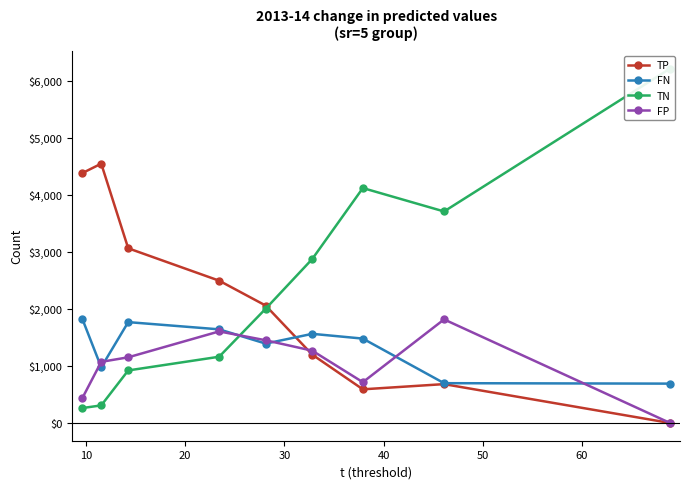

How many values in the FP series exceed 1151?

4